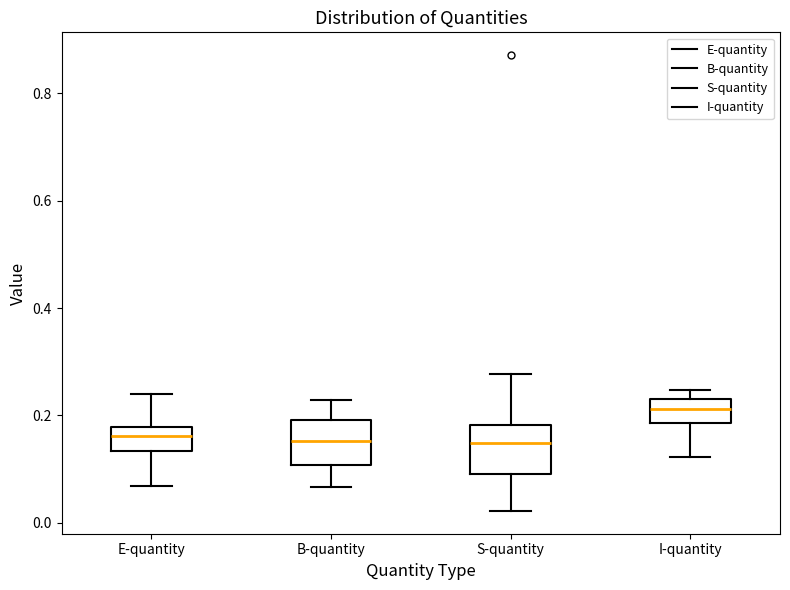

Which box's median line is the highest?

I-quantity